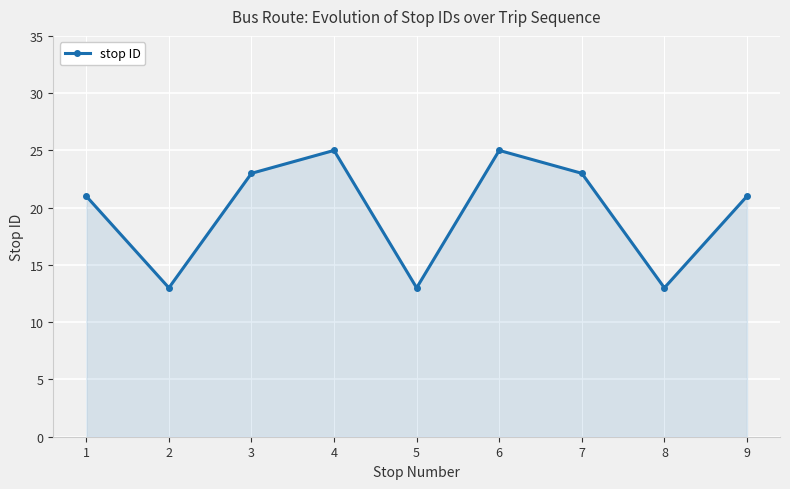

What is the greatest value displayed?

25